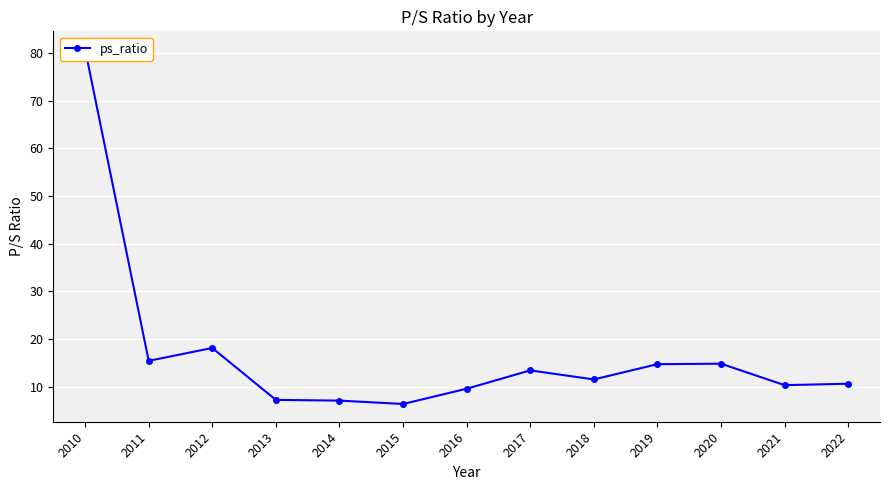

How many values exceed 11?

7